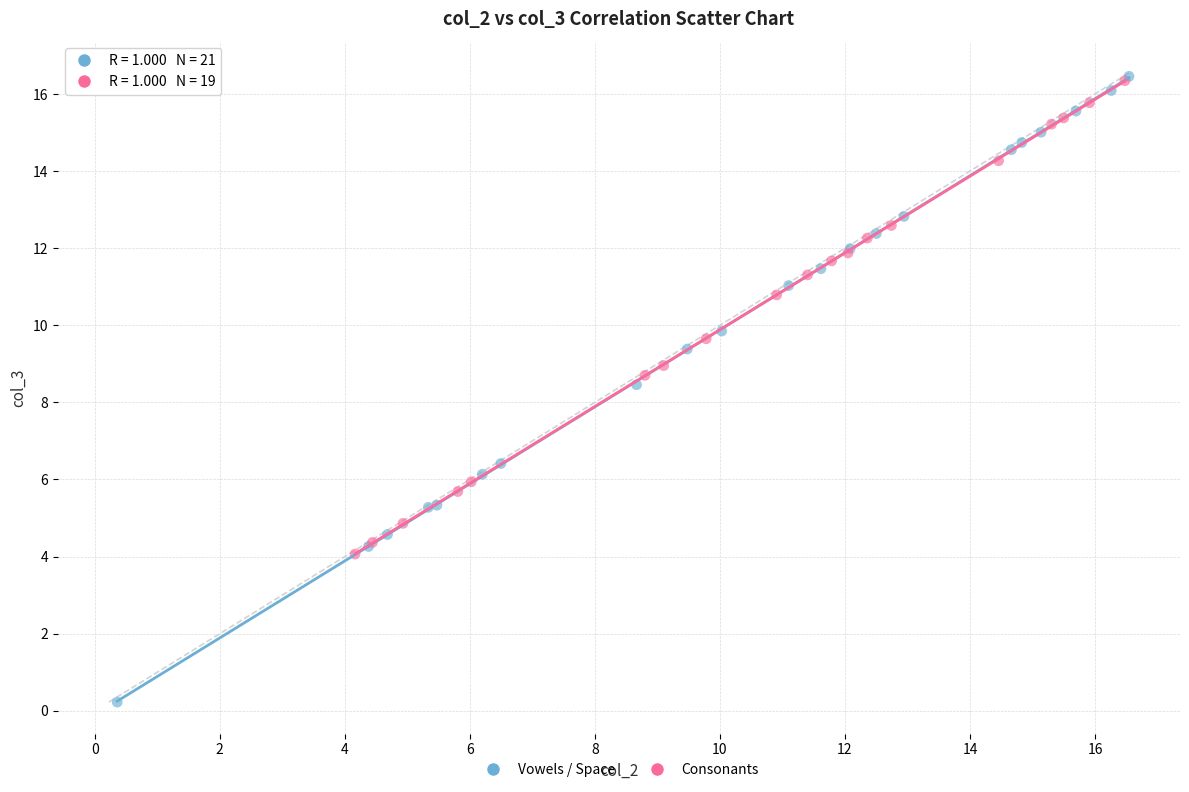

Which series has the widest spread of Y values?

Vowels / Space